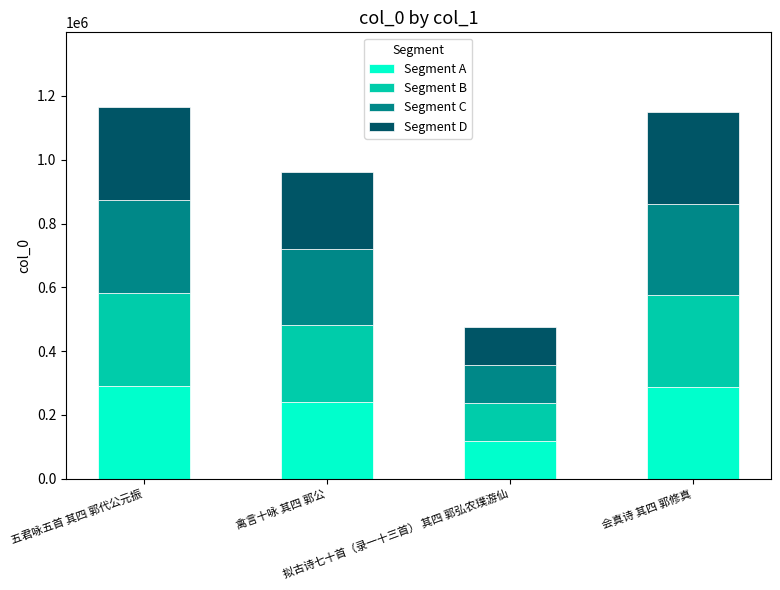

Are the bars horizontal?

No